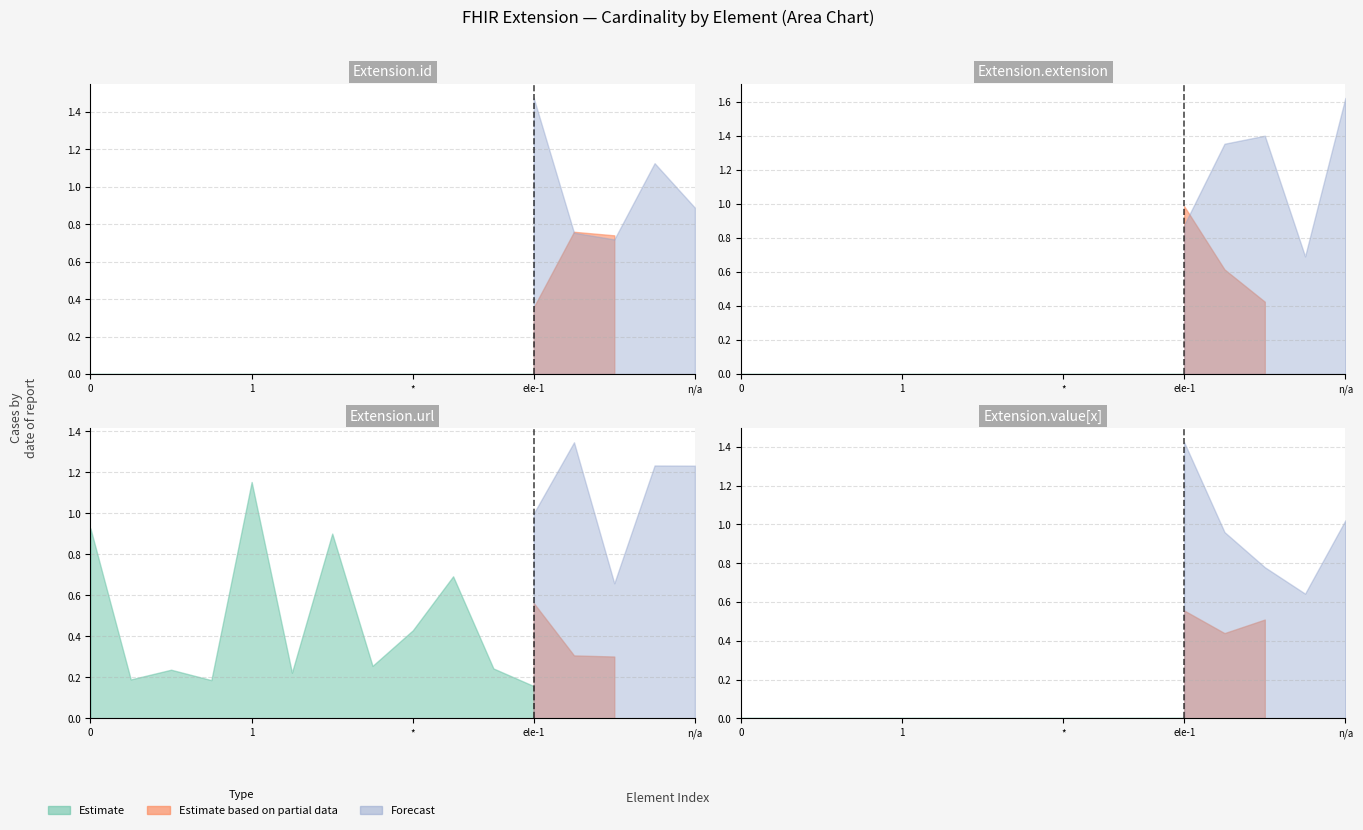

The value of Forecast at string is 0. True or false?

False